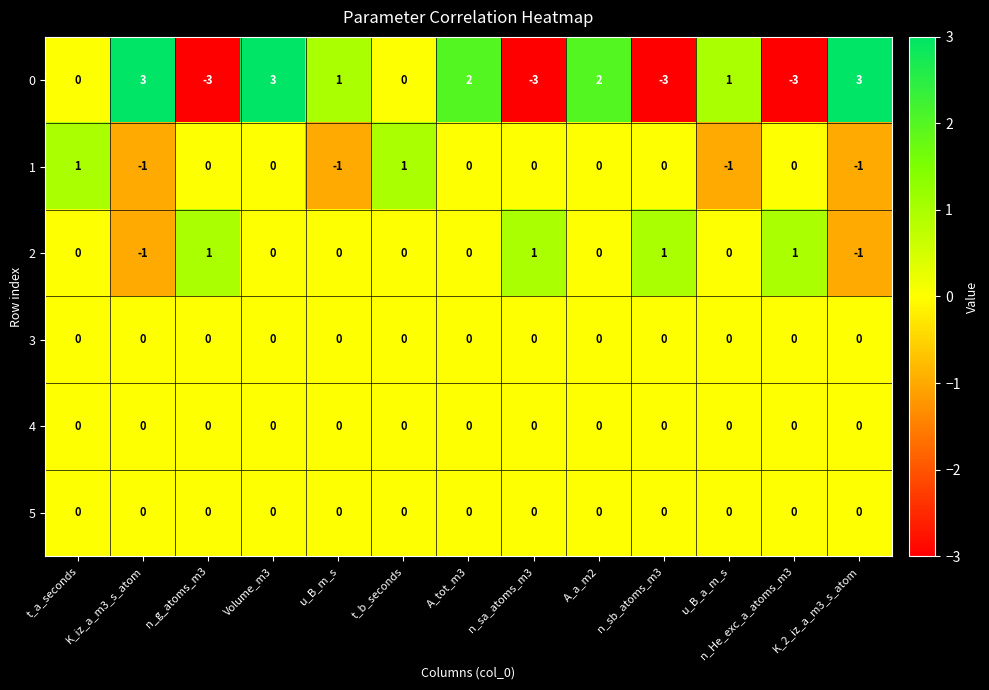

Is it true that 4 equals 0 at n_He_exc_a_atoms_m3?

True